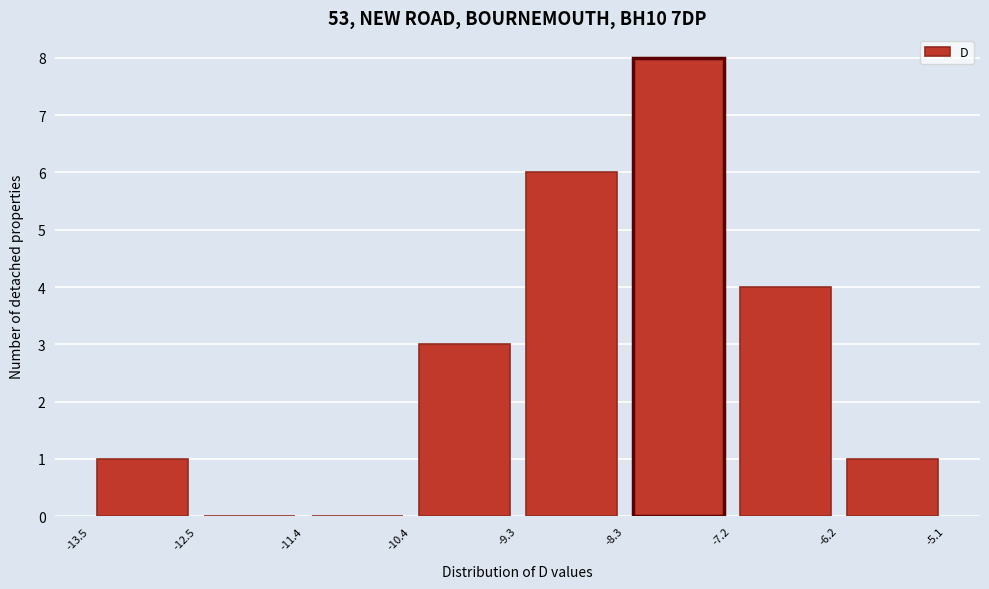

What is the height of the bar covering -7.2 to -6.2 on the x-axis? The values are not printed on the chart, so give them approximately, as read against the axis.

4